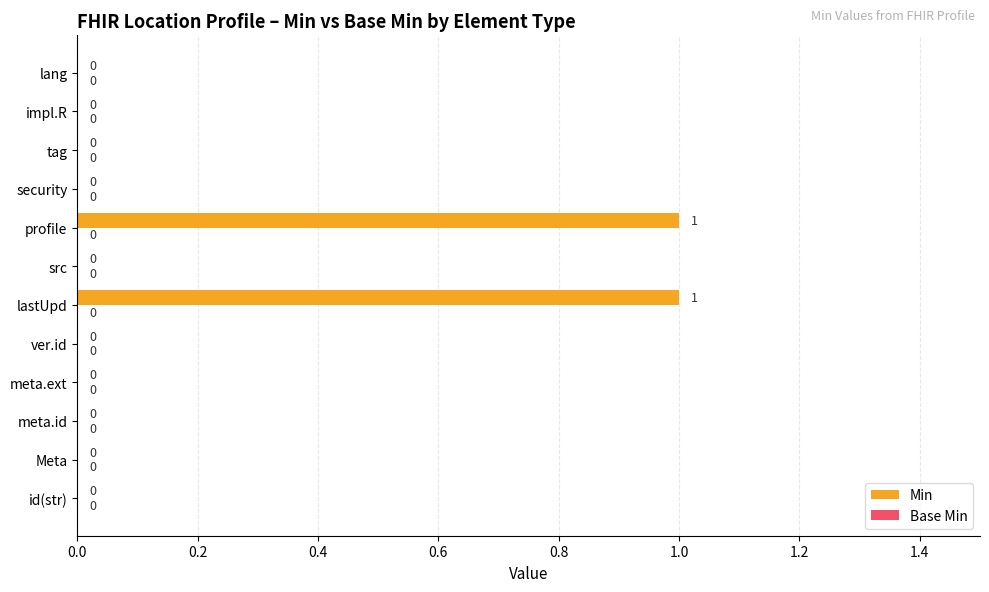

How many values are between 0 and 1?

12